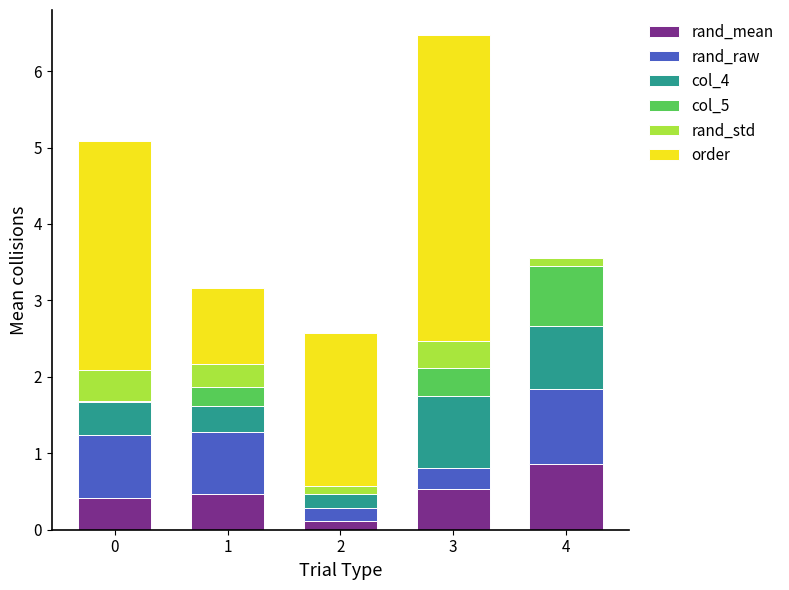

What is the total value across all series at 1?

3.2